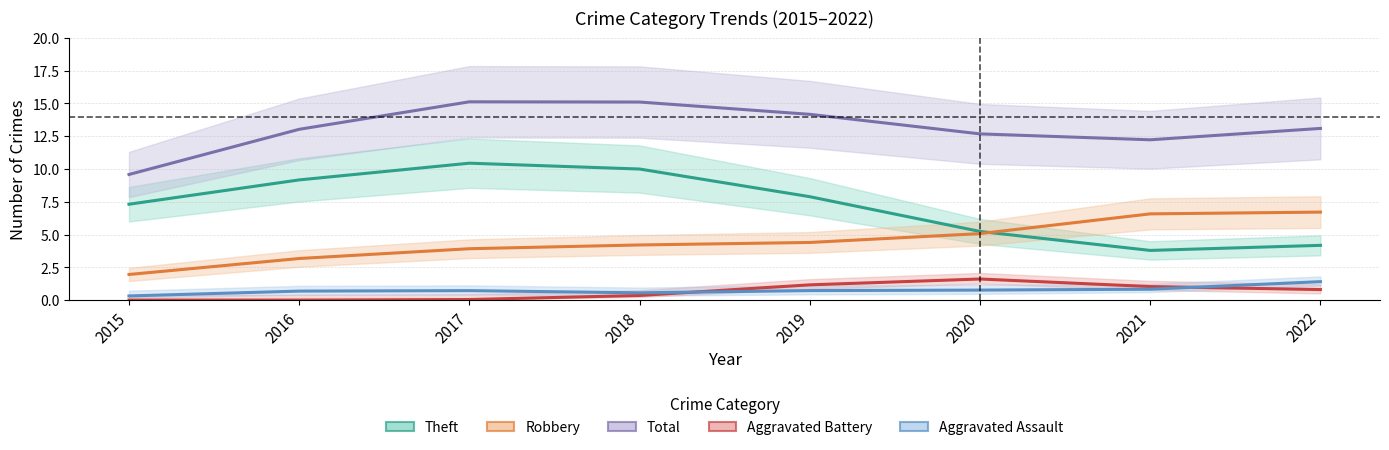

How many lines are shown in the chart?

5